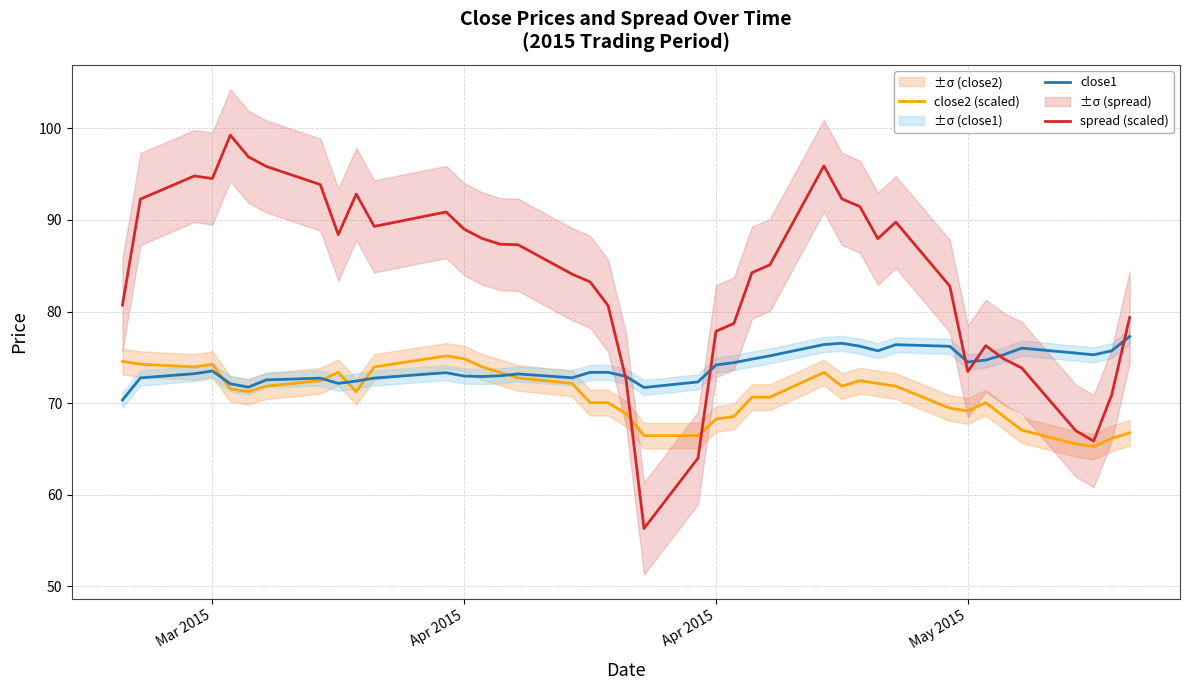

Is the value of close1 at 35 greater than the value of close2 (scaled) at 8?

Yes